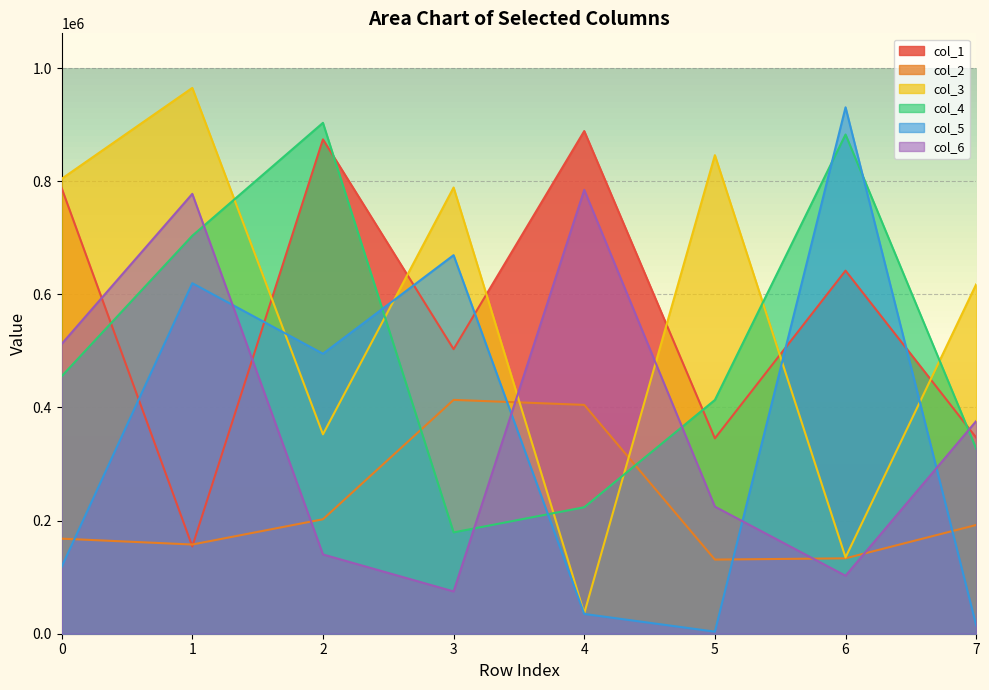

After their last crossing, which series has the higher values: col_1 or col_2?

col_1